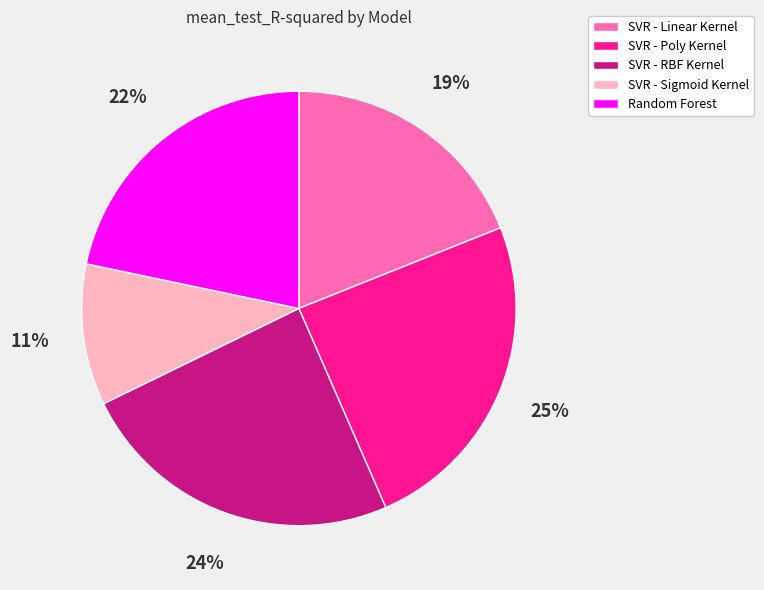

To the nearest percent, what is the combined percentage of SVR - RBF Kernel and SVR - Poly Kernel?

49%